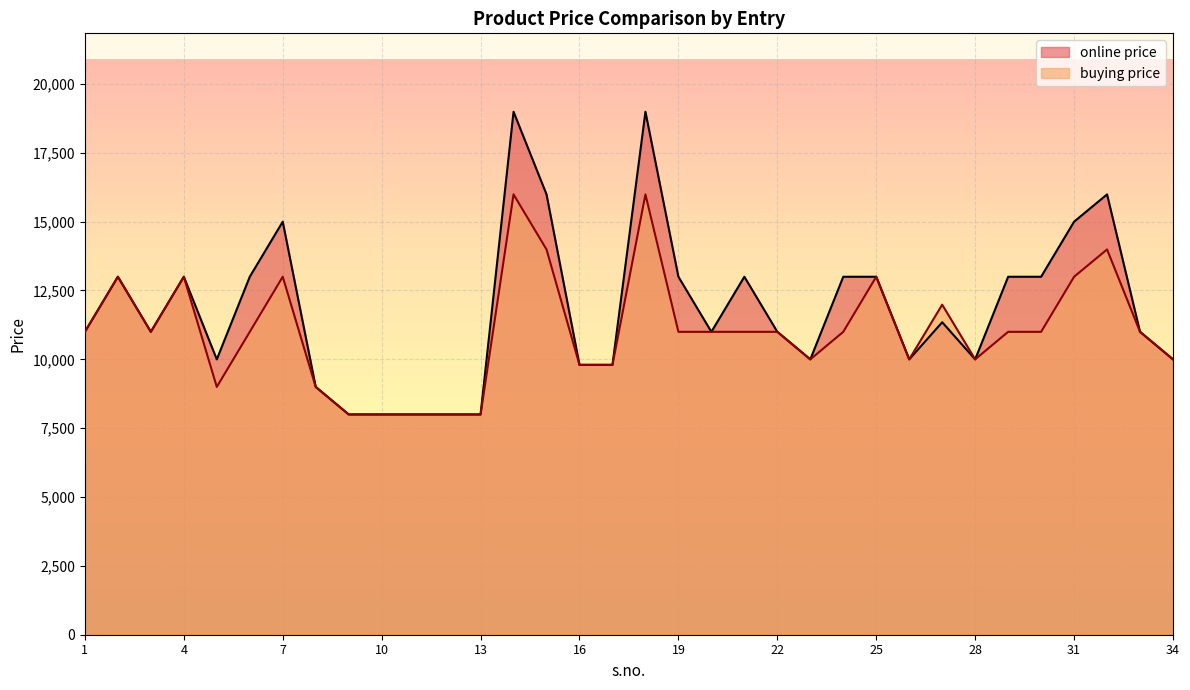

What is the sum of the online price values at 21 and 11?

20998